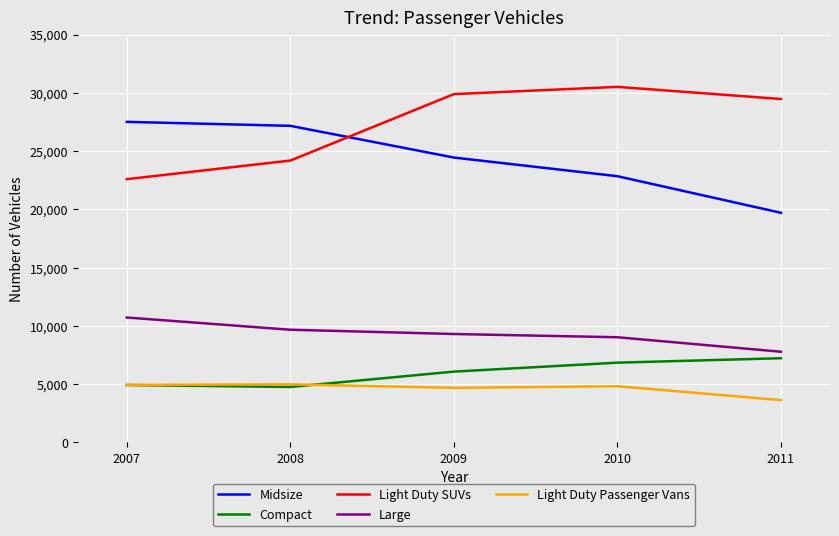

Where is Light Duty SUVs nearest to the value 26551?

2008